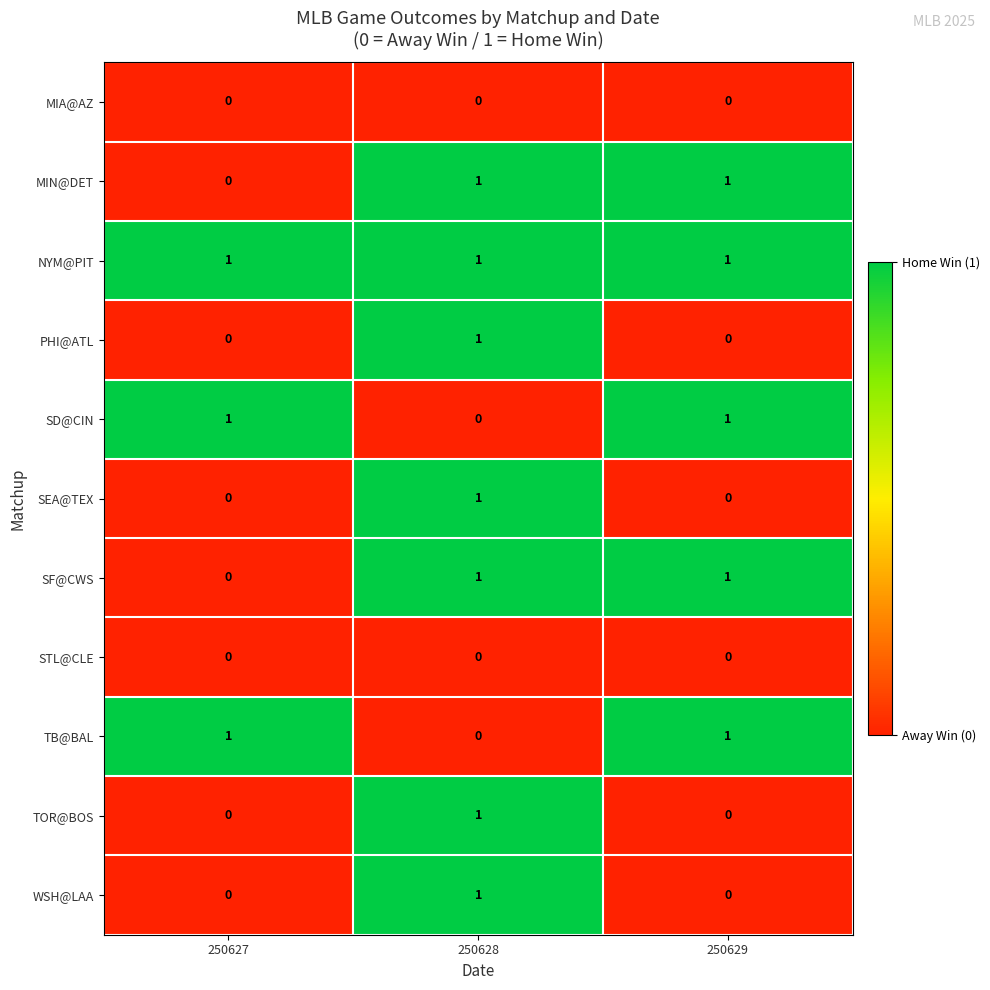

Where is SD@CIN nearest to the value 0?

250628